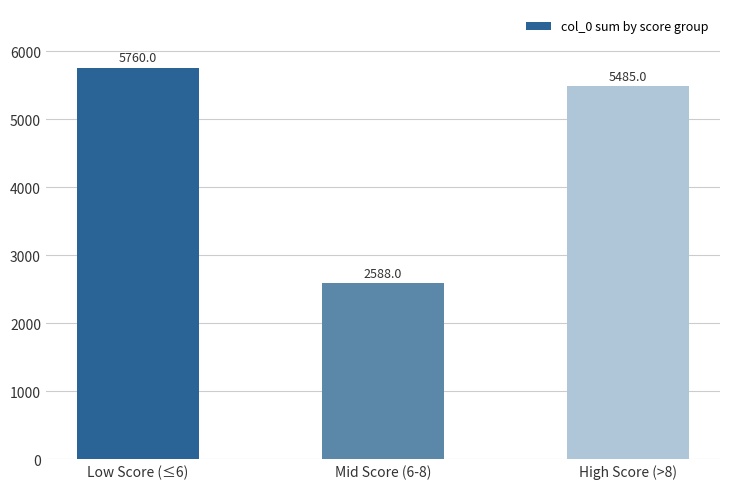

What is the label of the 2nd bar from the right?

Mid Score (6-8)